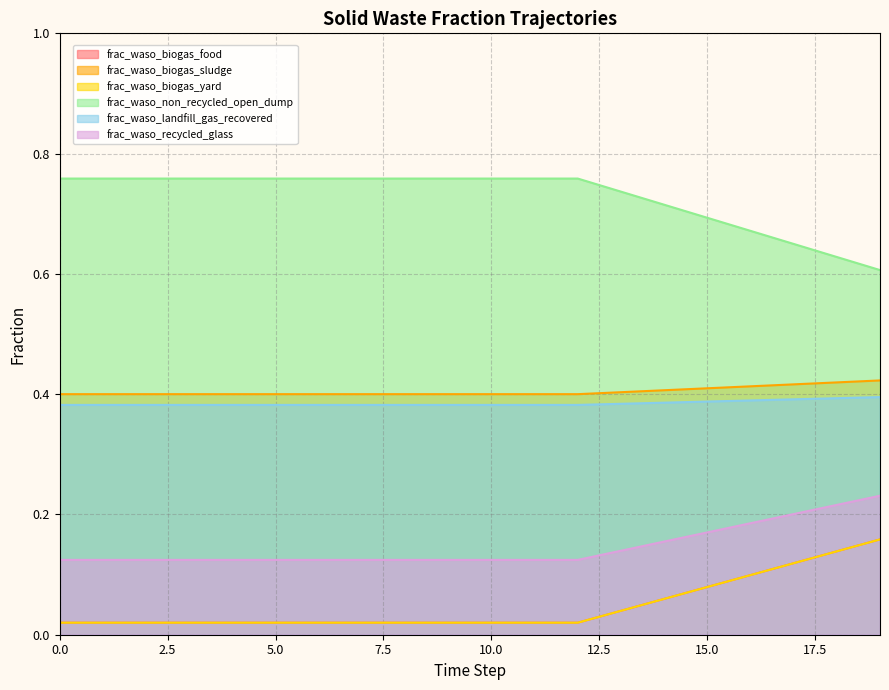

What is the sum of all frac_waso_landfill_gas_recovered values?

7.7